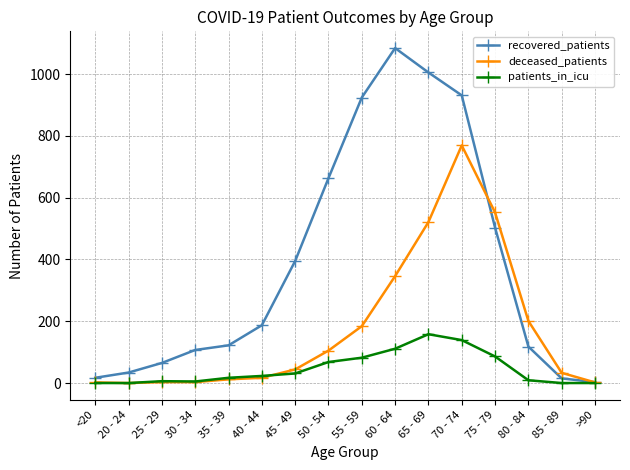

At 70 - 74, list the series in order from largest to smallest.

recovered_patients, deceased_patients, patients_in_icu